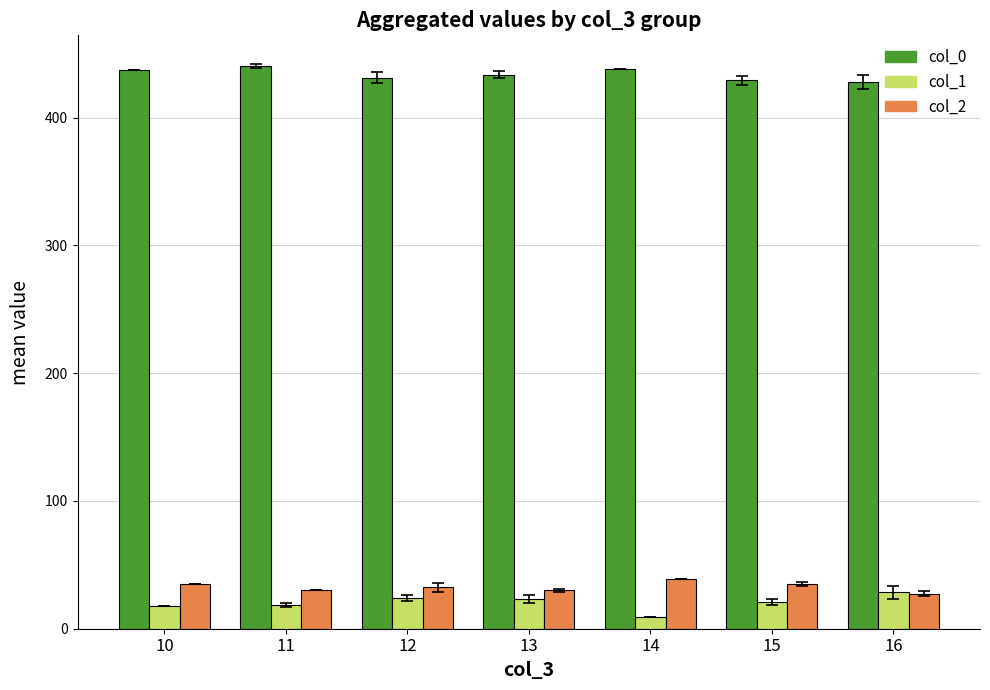

What is the maximum value shown in the chart?

440.5